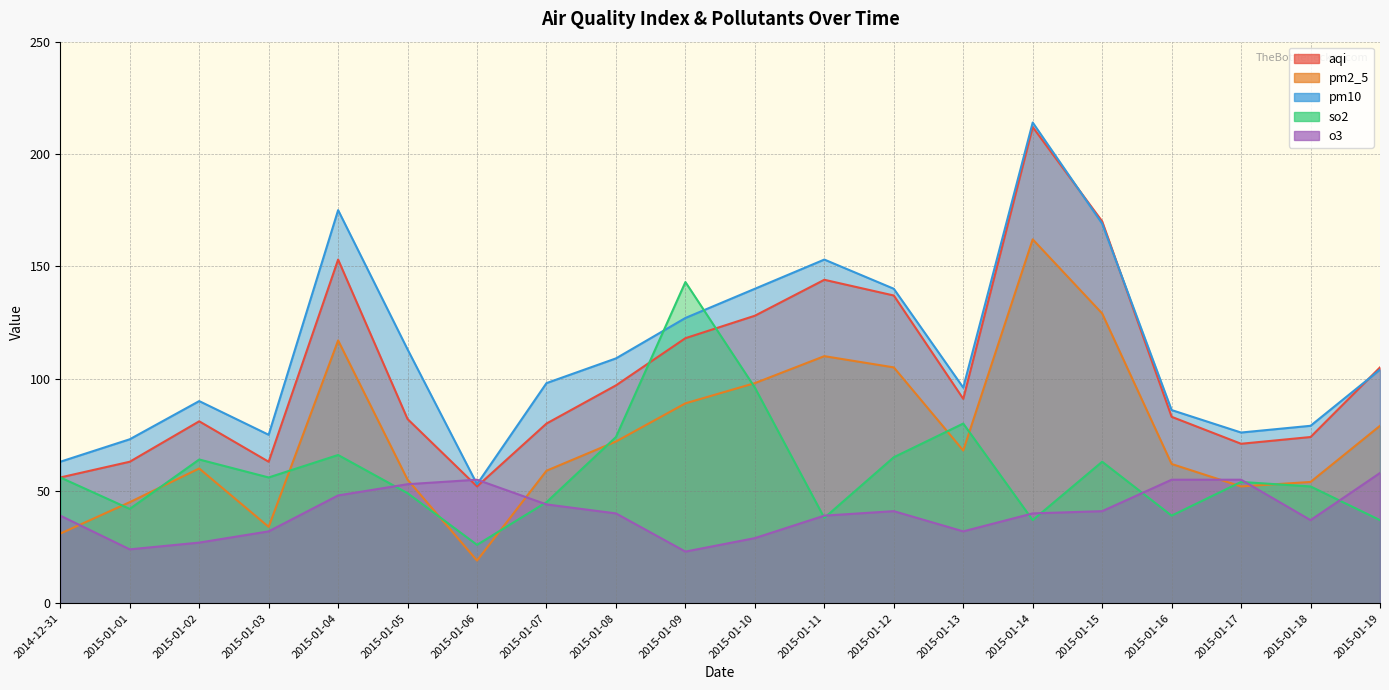

What is the total value across all series at 2015-01-03?

260